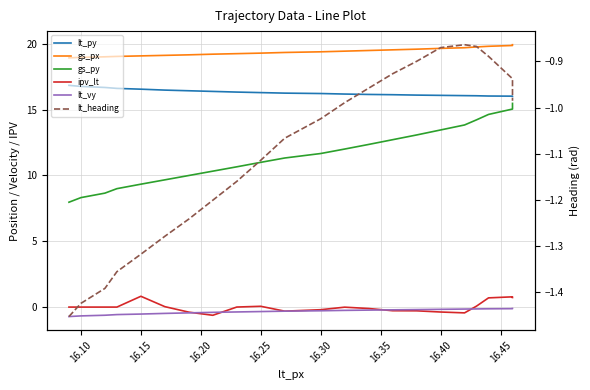

What is the difference between the second highest and minimum values in the gs_py series?

7.1